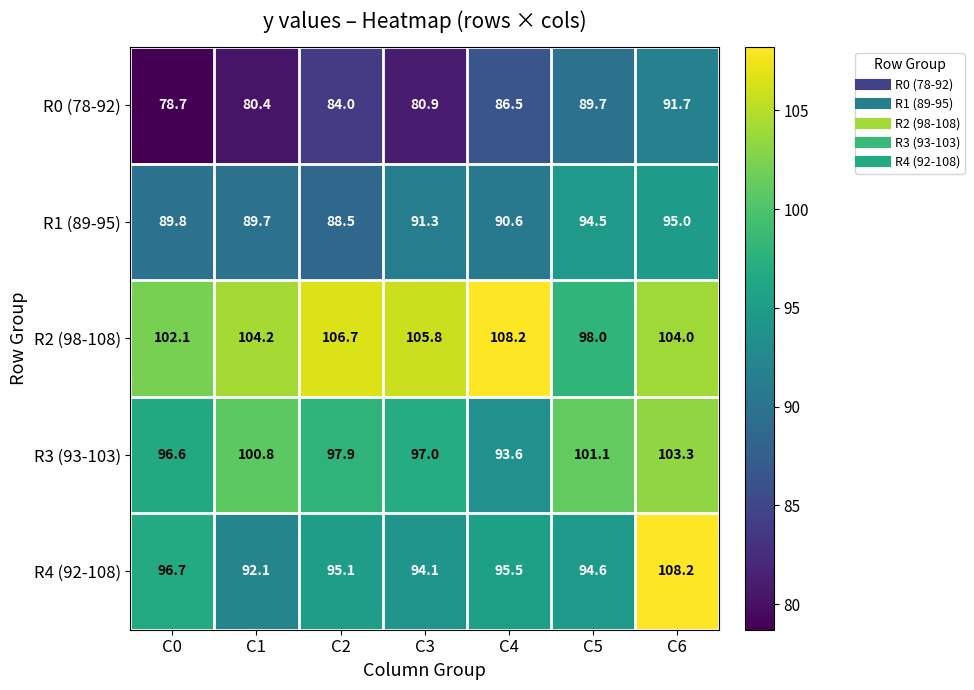

What is the highest value of the R3 (93-103) series?

103.3